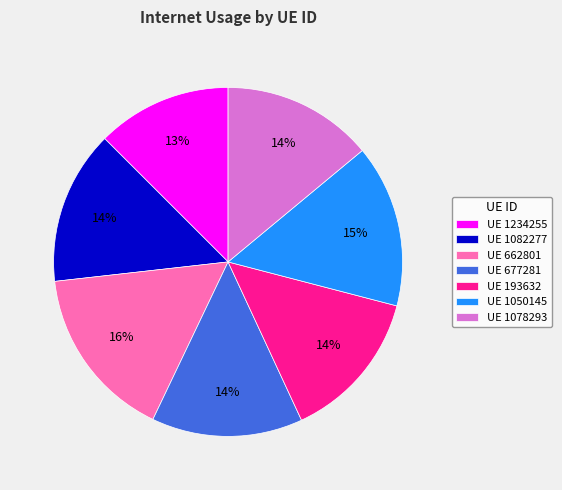

How many segments does this pie chart have?

7